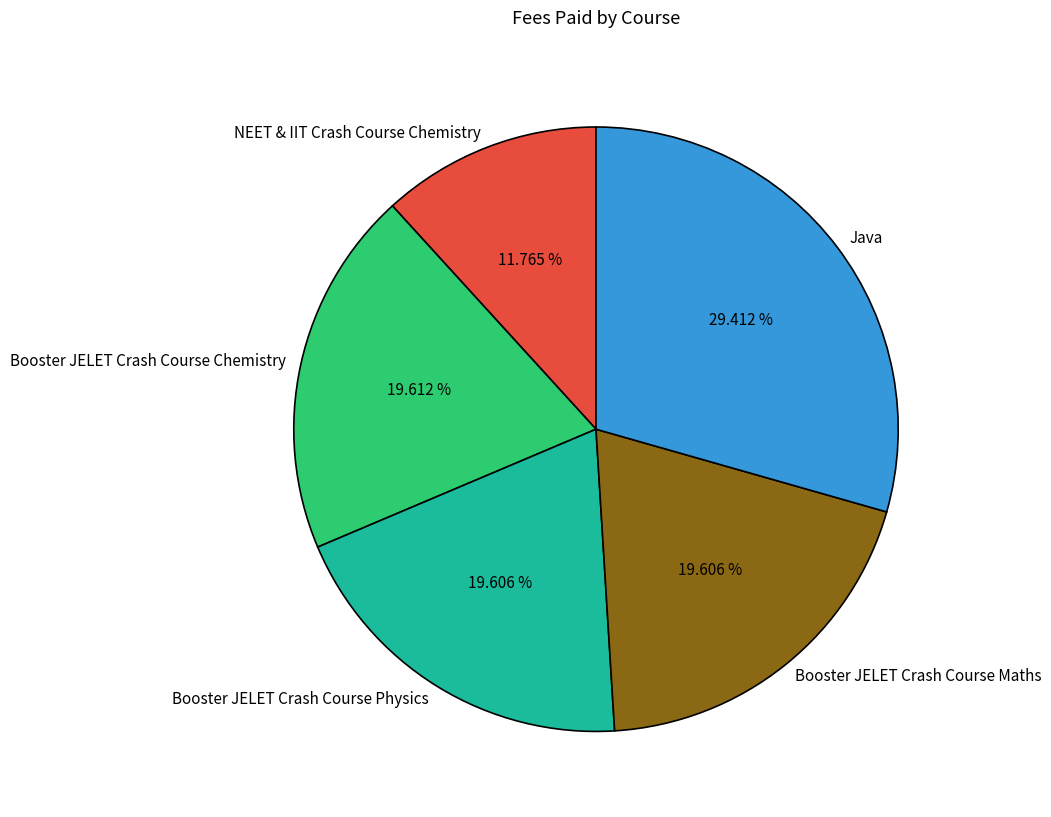

What portion of the pie excludes NEET & IIT Crash Course Chemistry?

88.2%